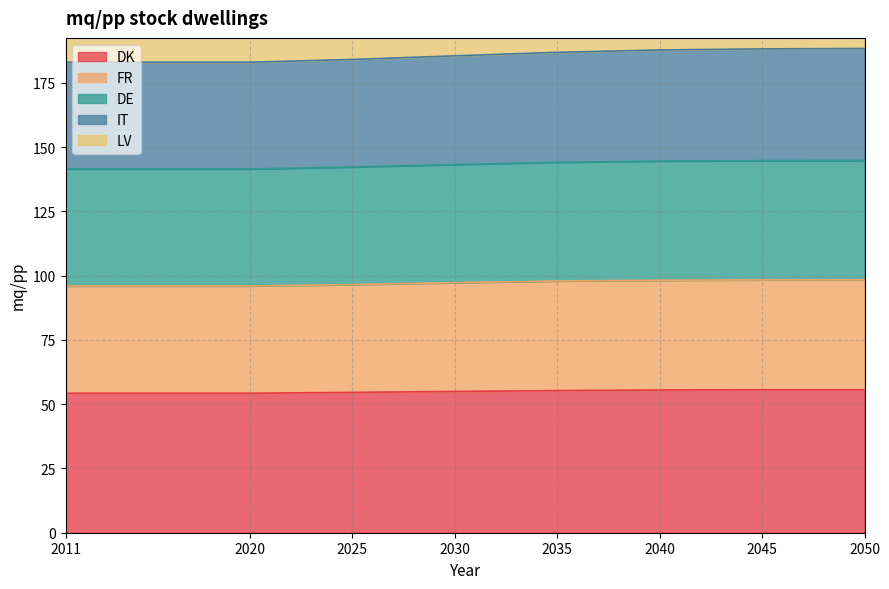

The FR series shows 129.2 at 2045. True or false?

False